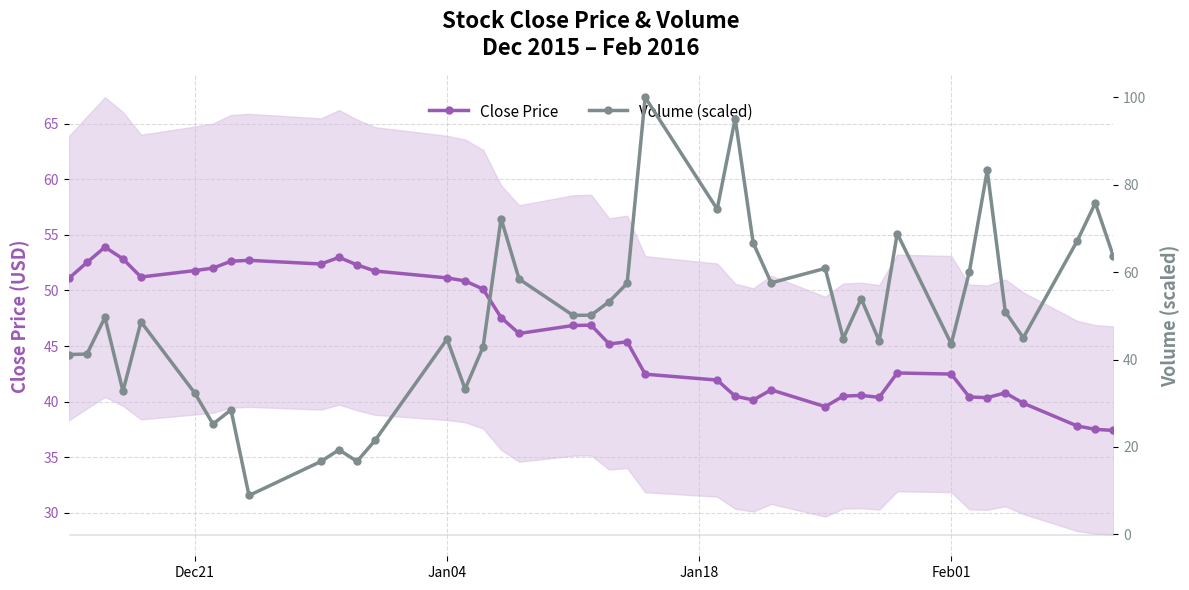

Which series has the largest total across all categories?

Volume (scaled)